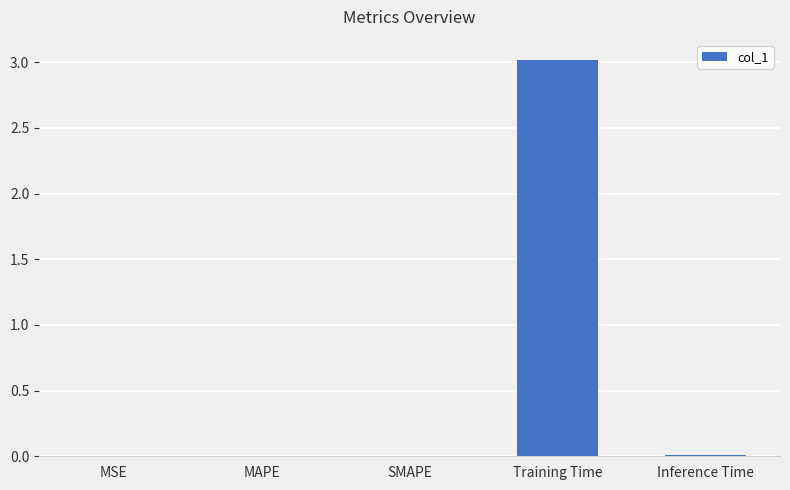

Is it true that the value at MAPE is 0.0?

True